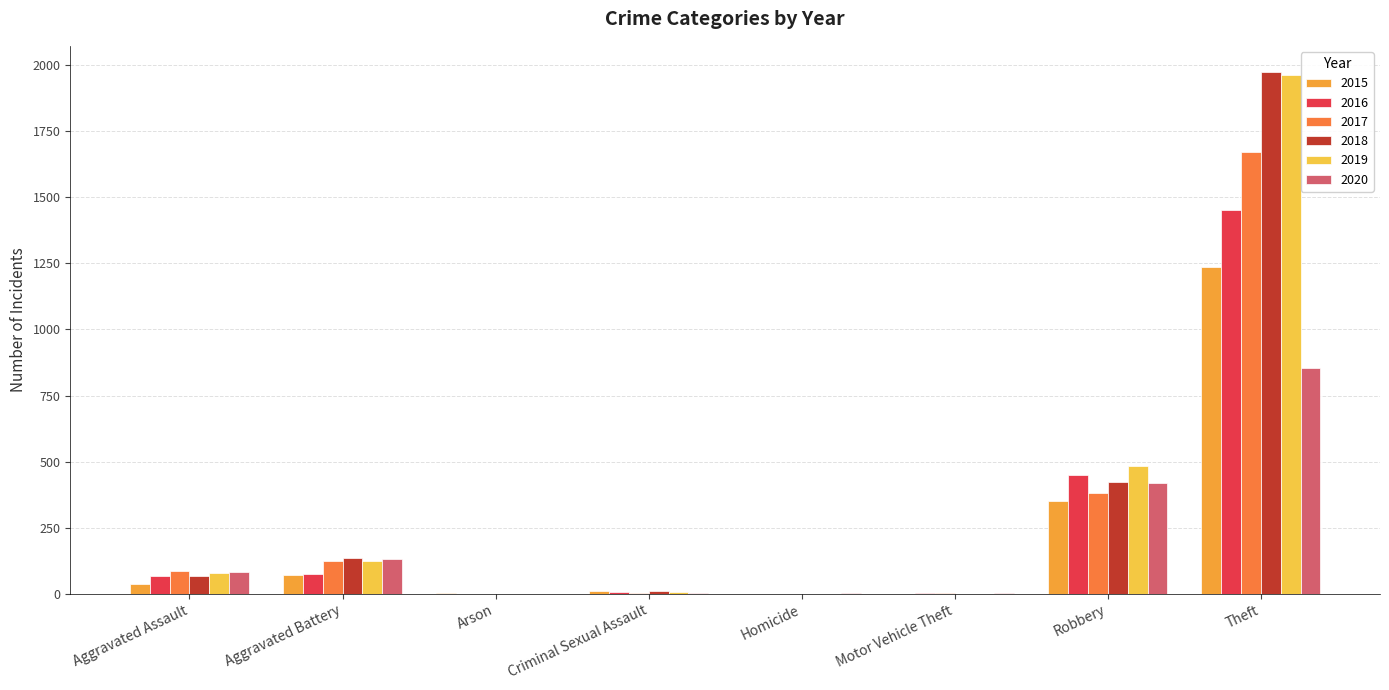

What is the label of the 2nd bar from the left?

Aggravated Battery